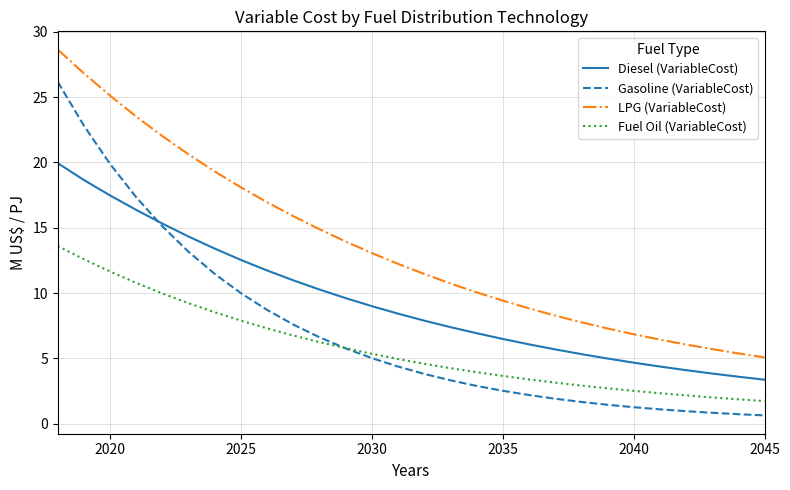

True or false: Diesel (VariableCost) and LPG (VariableCost) intersect in this chart.

False